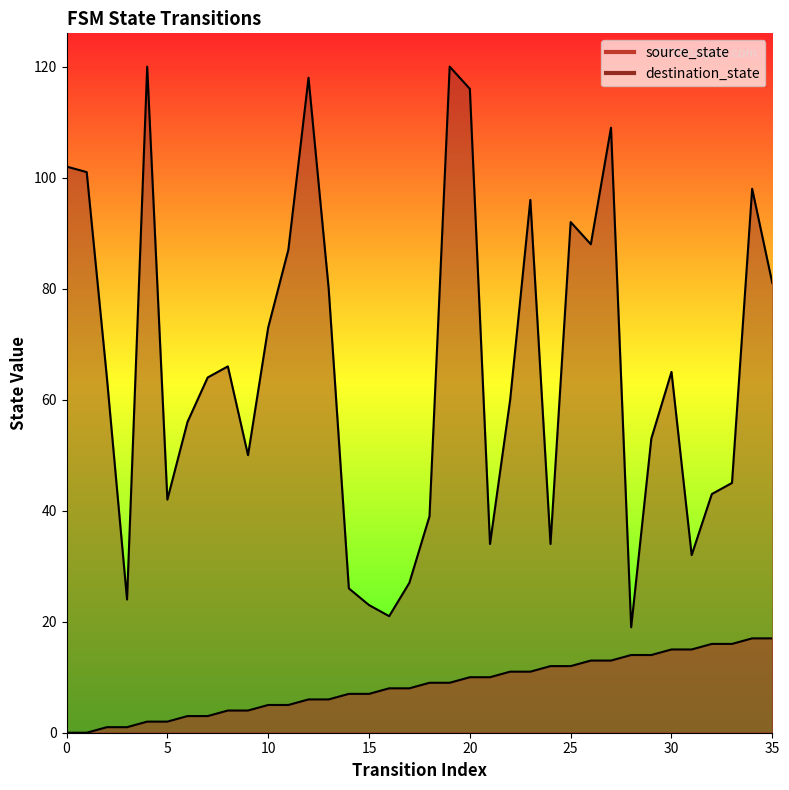

Rank the series at 34 from lowest to highest value.

source_state, destination_state